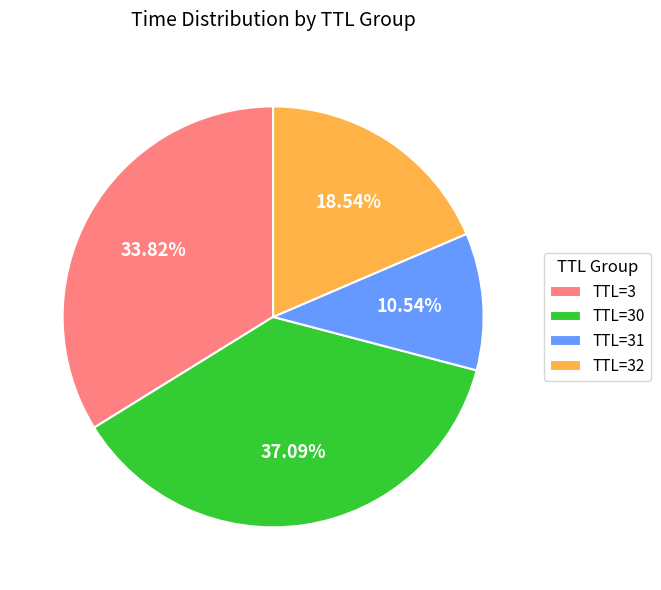

Is TTL=30 the majority of the pie?

No